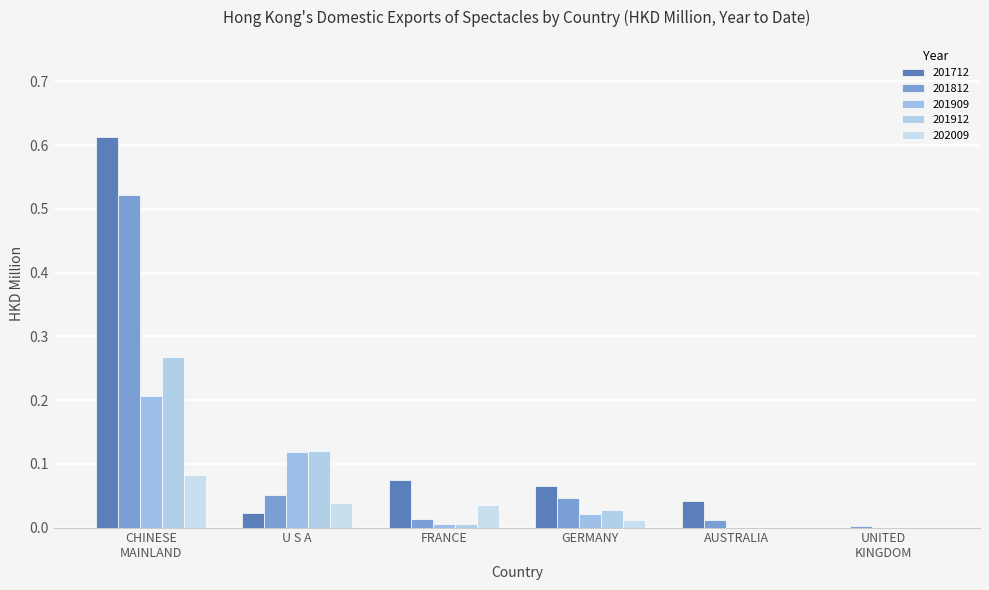

Are the bars grouped side by side (vs. stacked)?

Yes